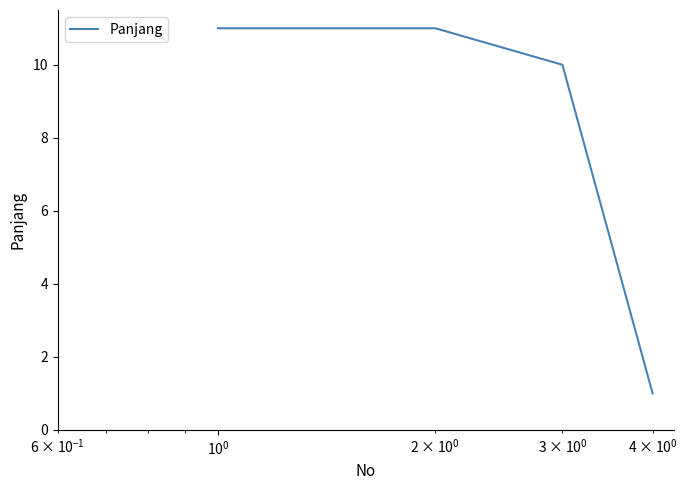

True or false: the data has more than 1 interior local peaks.

False